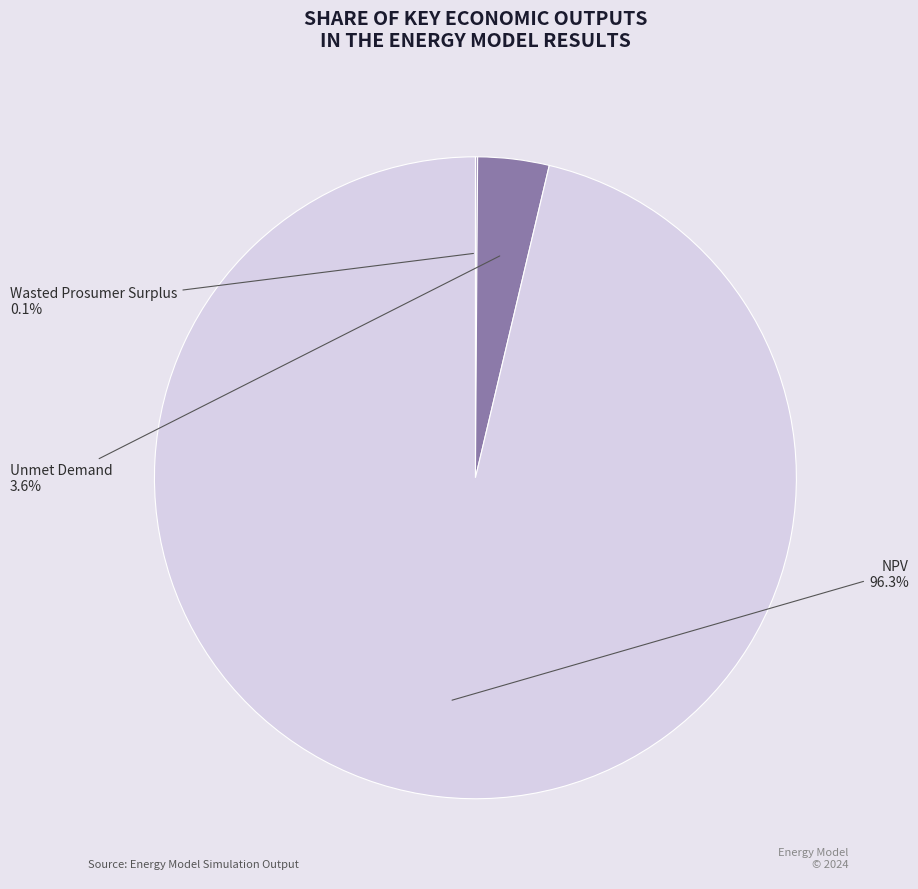

Does any single category account for the majority?

Yes